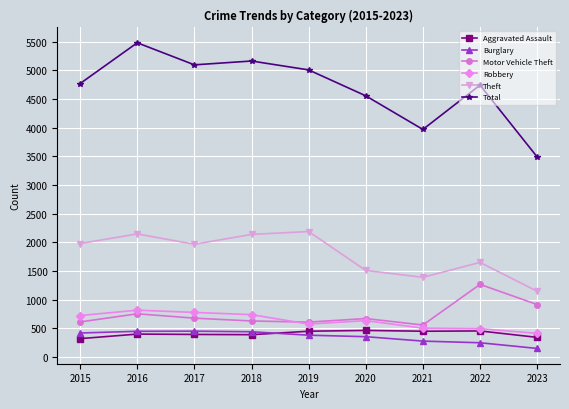

What is the value of the Total point at the 2nd from the left?

5481